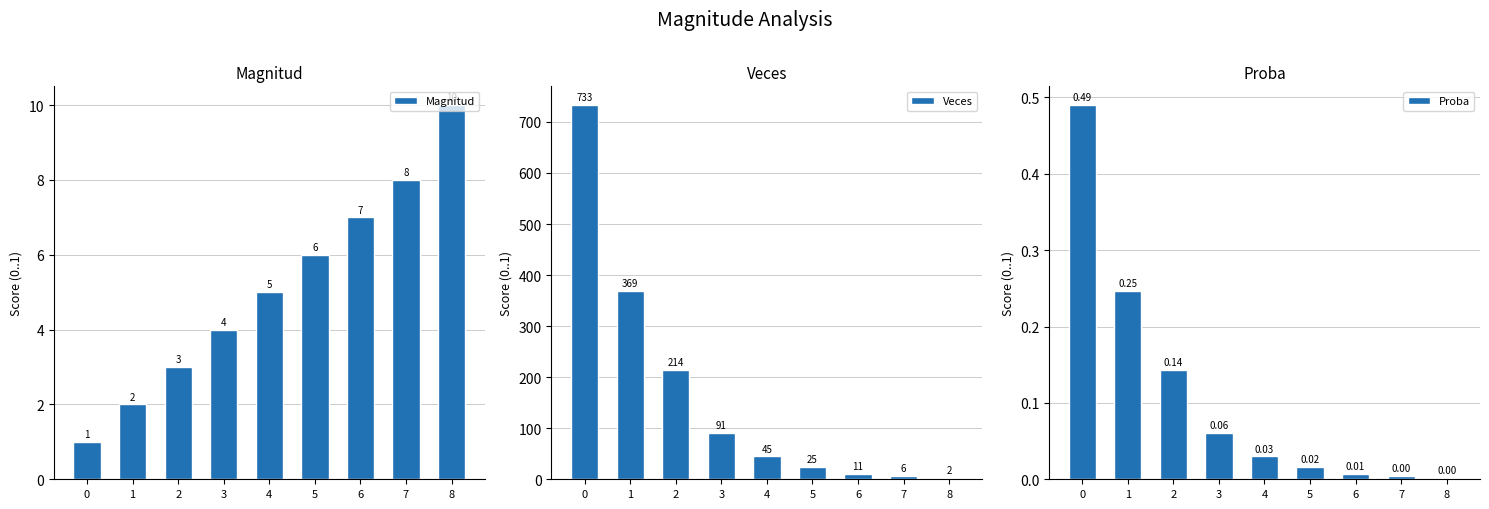

Reading right to left, transcribe all the data shown in this chart.

Magnitud: 10.0	8.0	7.0	6.0	5.0	4.0	3.0	2.0	1.0
Veces: 2.0	6.0	11.0	25.0	45.0	91.0	214.0	369.0	733.0
Proba: 0.0	0.0	0.0	0.0	0.0	0.1	0.1	0.2	0.5